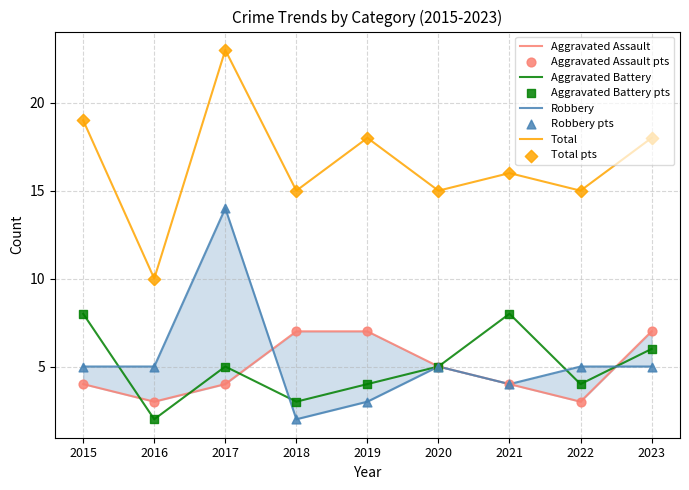

At which category is the sum across all series the highest?

2017